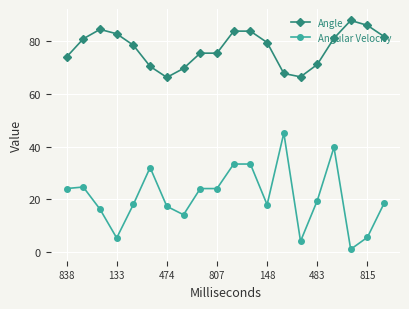

True or false: Angular Velocity has more than 1 points higher than both neighbors.

True